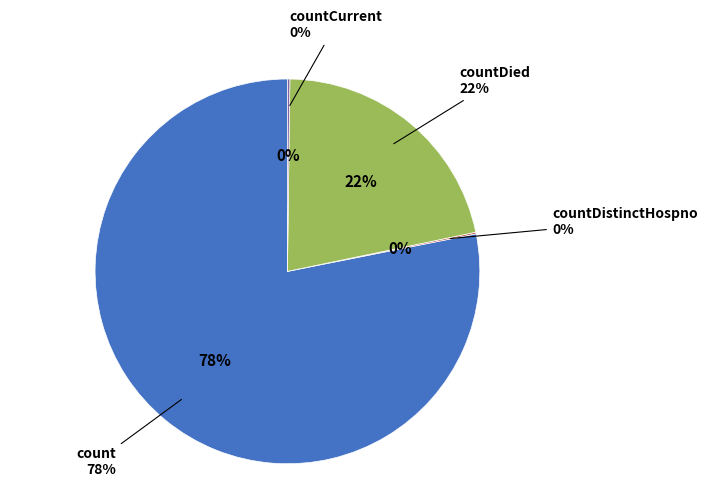

How many slices are in this pie chart?

4